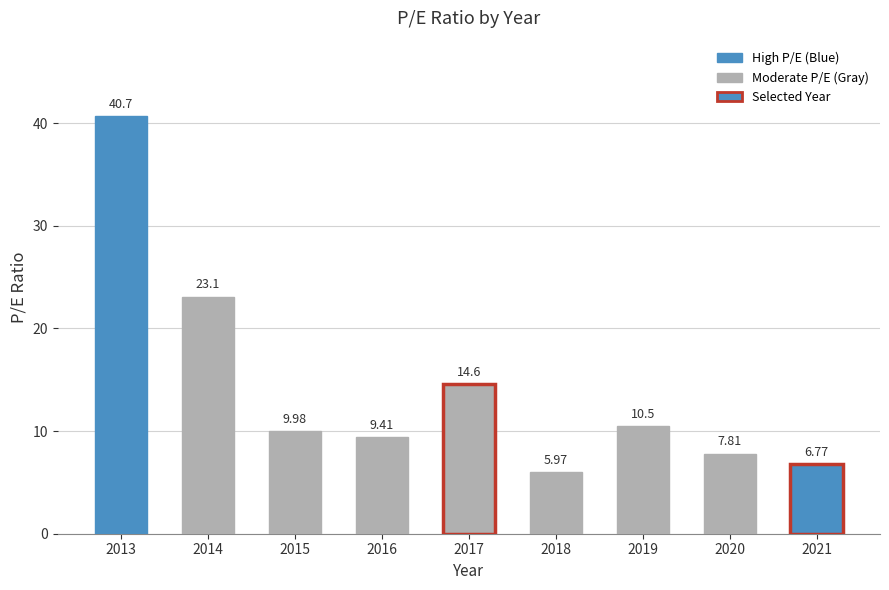

List the labels in order of value, largest first.

2013, 2014, 2017, 2019, 2015, 2016, 2020, 2021, 2018